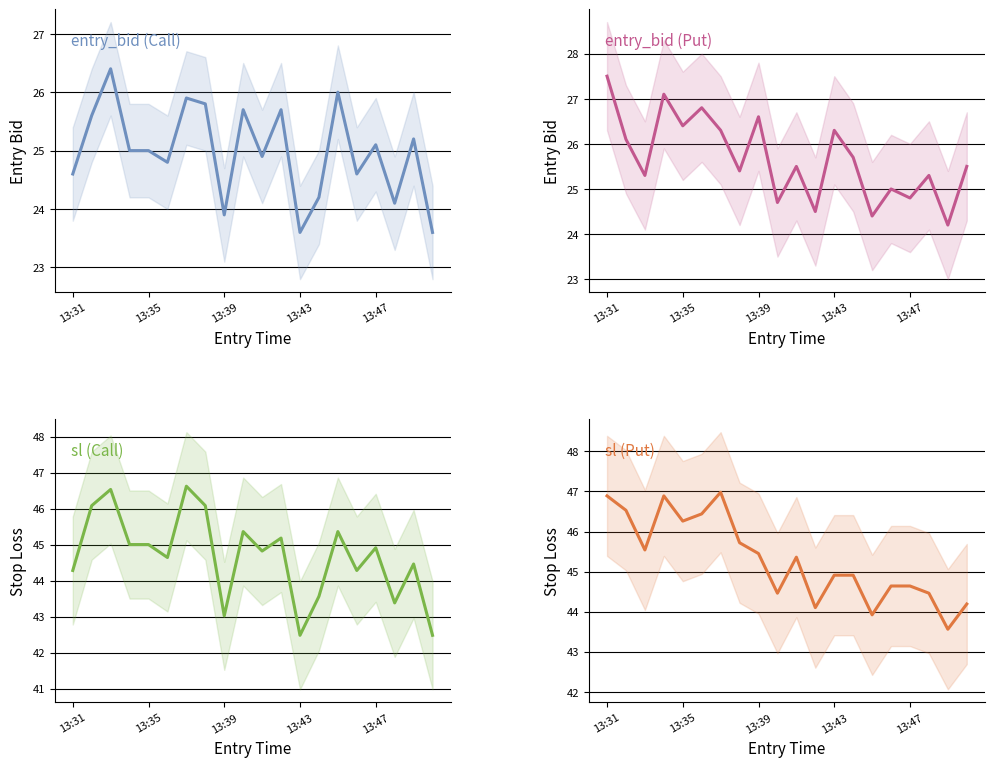

What position from the left is 14?

15